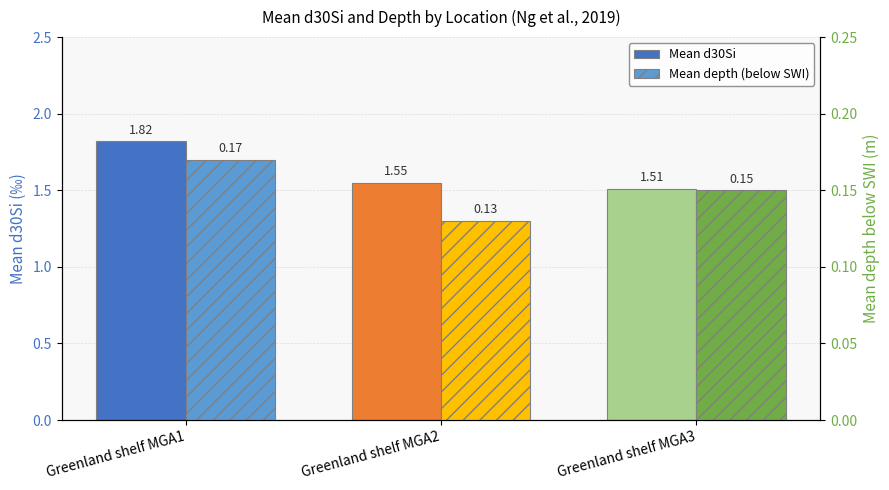

Reading right to left, list all the values displayed in this chart.

Mean d30Si: Greenland shelf MGA3=1.5	Greenland shelf MGA2=1.6	Greenland shelf MGA1=1.8
Mean depth (below SWI): Greenland shelf MGA3=0.1	Greenland shelf MGA2=0.1	Greenland shelf MGA1=0.2